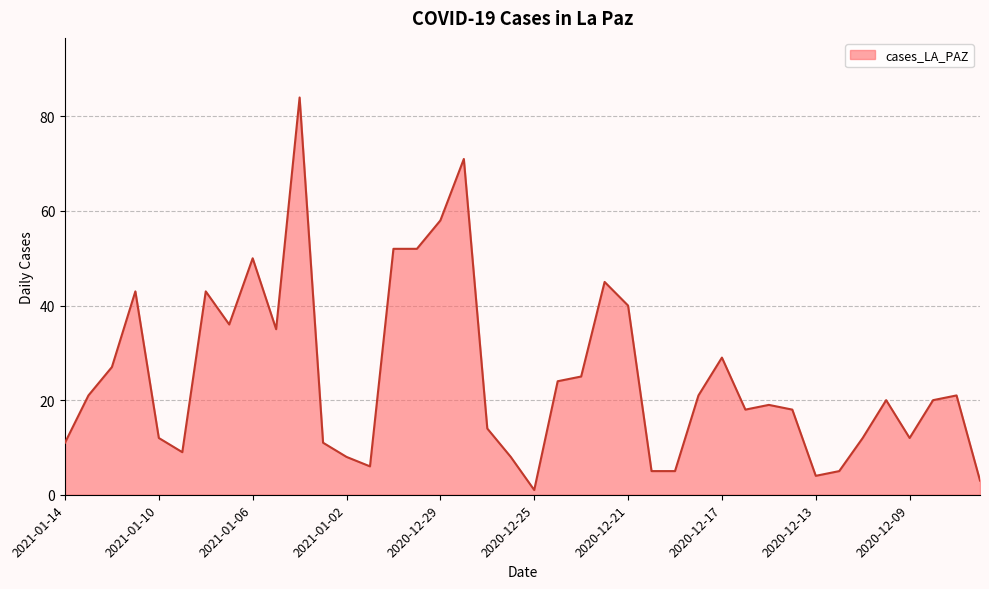

What is the maximum value shown in the chart?

84